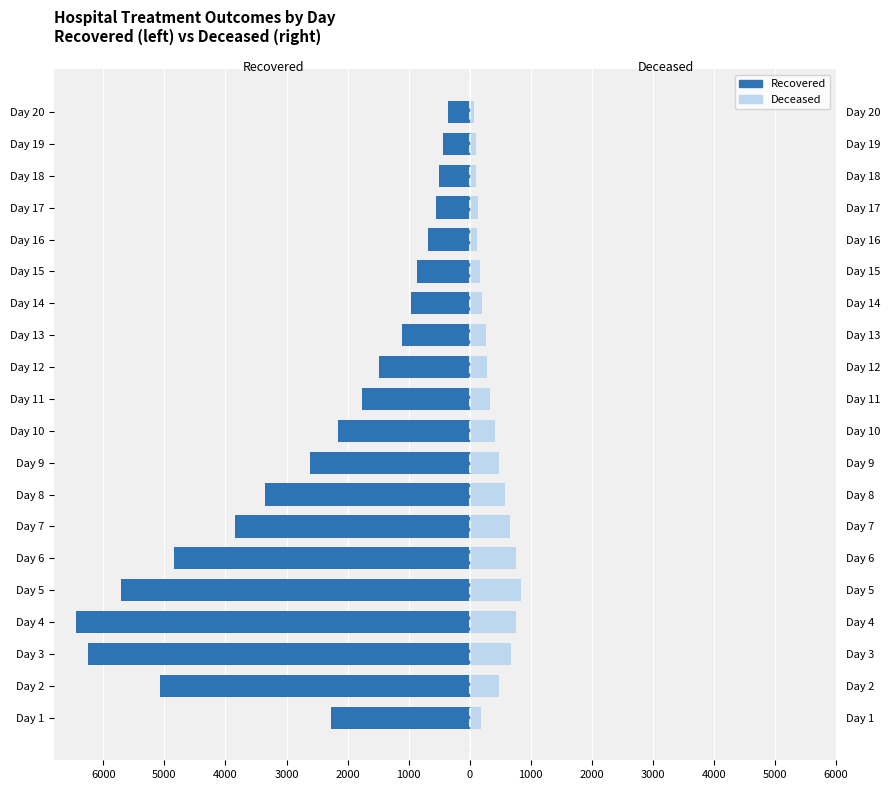

Reading right to left, what are all the values shown in this chart?

Recovered: -354	-437	-505	-549	-674	-867	-953	-1113	-1485	-1766	-2161	-2615	-3357	-3840	-4838	-5704	-6442	-6258	-5069	-2272
Deceased: 78	97	99	131	127	167	202	265	277	330	415	481	574	669	765	845	762	676	477	187